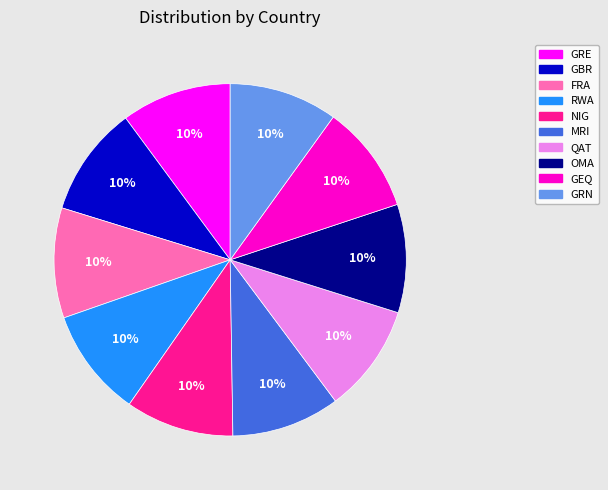

Does any single category account for the majority?

No